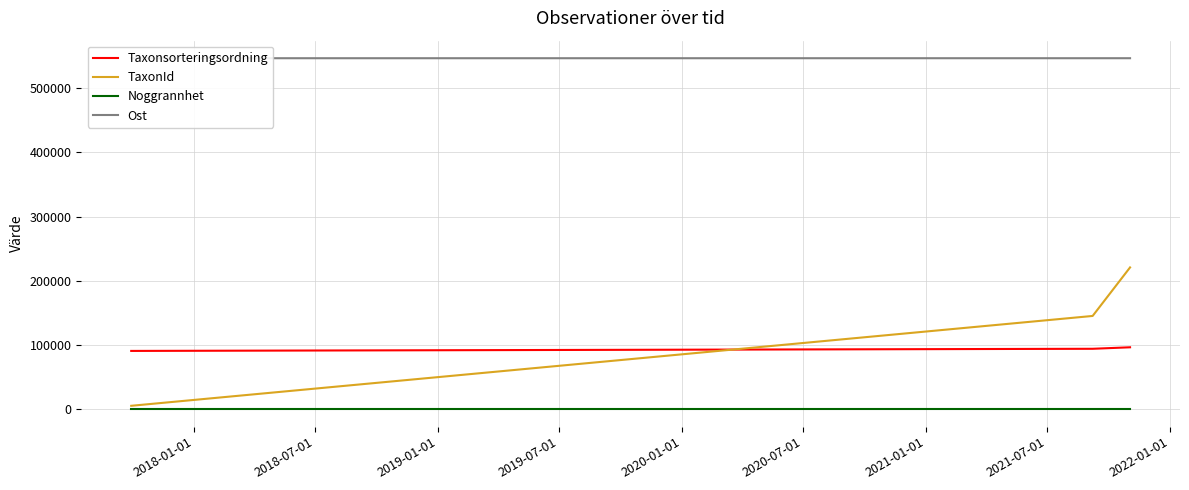

How many lines are shown in the chart?

4